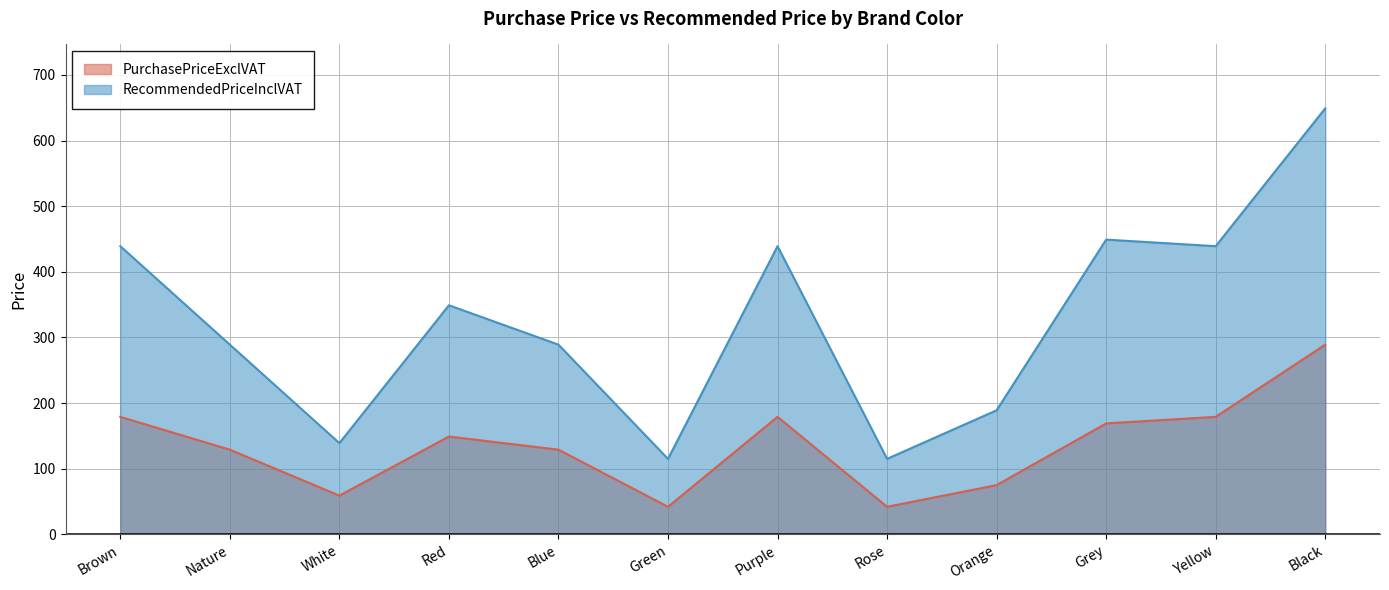

What is the difference between the second highest and minimum values in the PurchasePriceExclVAT series?

137